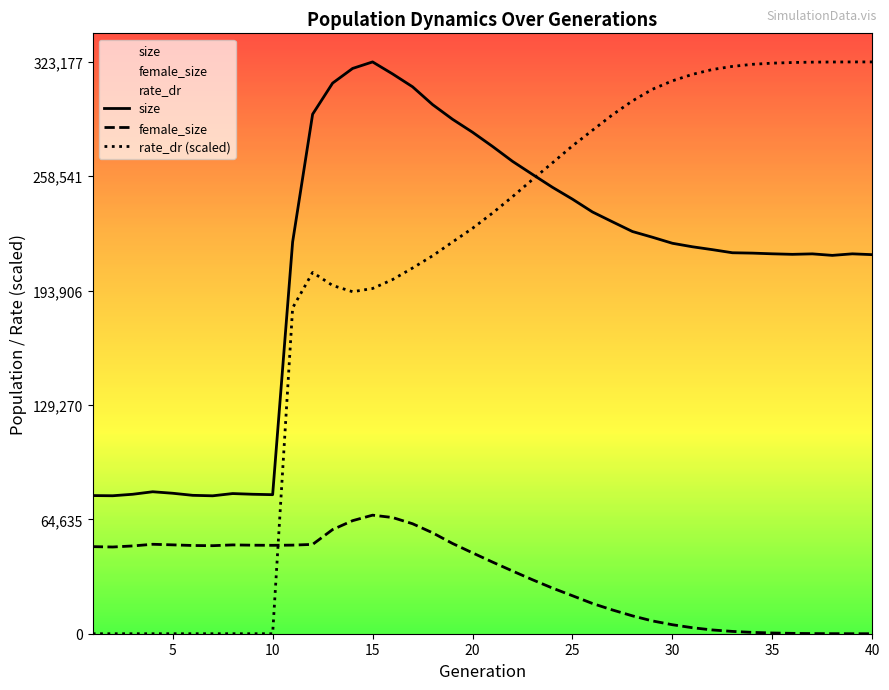

Reading left to right, extract all data points from this chart.

size: 1=78084.0	2=77981.0	3=78819.0	4=80237.0	5=79391.0	6=78222.0	7=77950.0	8=79218.0	9=78824.0	10=78584.0	11=221432.0	12=293621.0	13=311202.0	14=319489.0	15=323177.0	16=316392.0	17=309116.0	18=299067.0	19=290755.0	20=283433.0	21=275415.0	22=266987.0	23=259599.0	24=252306.0	25=245606.0	26=238369.0	27=232809.0	28=227321.0	29=224092.0	30=220676.0	31=218700.0	32=217070.0	33=215320.0	34=215117.0	35=214724.0	36=214425.0	37=214691.0	38=213839.0	39=214709.0	40=214245.0
female_size: 1=49219.0	2=49015.0	3=49617.0	4=50556.0	5=50228.0	6=49865.0	7=49760.0	8=50200.0	9=50034.0	10=49968.0	11=50075.0	12=50486.0	13=58869.0	14=63900.0	15=67006.0	16=65677.0	17=62152.0	18=57048.0	19=51004.0	20=45705.0	21=40495.0	22=35446.0	23=30505.0	24=25794.0	25=21466.0	26=17088.0	27=13428.0	28=10098.0	29=7229.0	30=5080.0	31=3390.0	32=2128.0	33=1307.0	34=752.0	35=412.0	36=201.0	37=81.0	38=34.0	39=8.0	40=2.0
rate_dr: 1=0.0	2=0.0	3=0.0	4=0.0	5=0.0	6=0.0	7=0.0	8=0.0	9=0.0	10=0.0	11=184154.3	12=204190.3	13=196827.7	14=193302.8	15=195125.2	16=200165.5	17=206696.3	18=213598.7	19=221402.1	20=229146.1	21=237760.3	22=247007.4	23=256711.8	24=266162.1	25=275741.1	26=284551.2	27=293289.3	28=301144.7	29=307729.8	30=312489.5	31=316137.6	32=318892.3	33=320648.8	34=321823.5	35=322480.2	36=322843.8	37=323053.5	38=323125.6	39=323165.0	40=323174.1